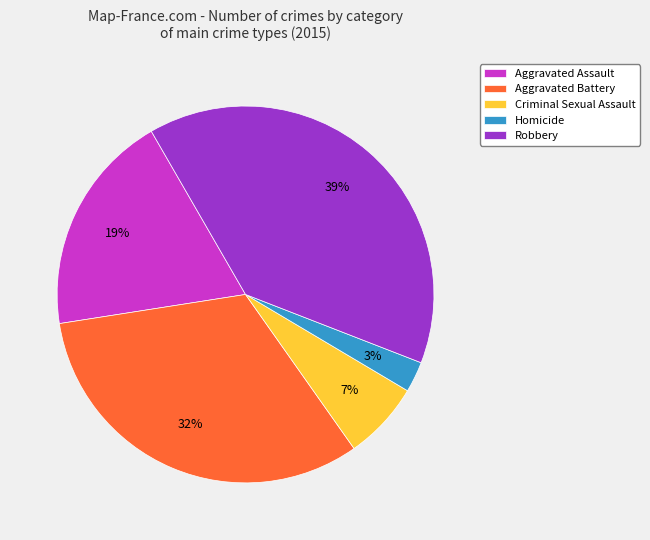

How many slices are in this pie chart?

5